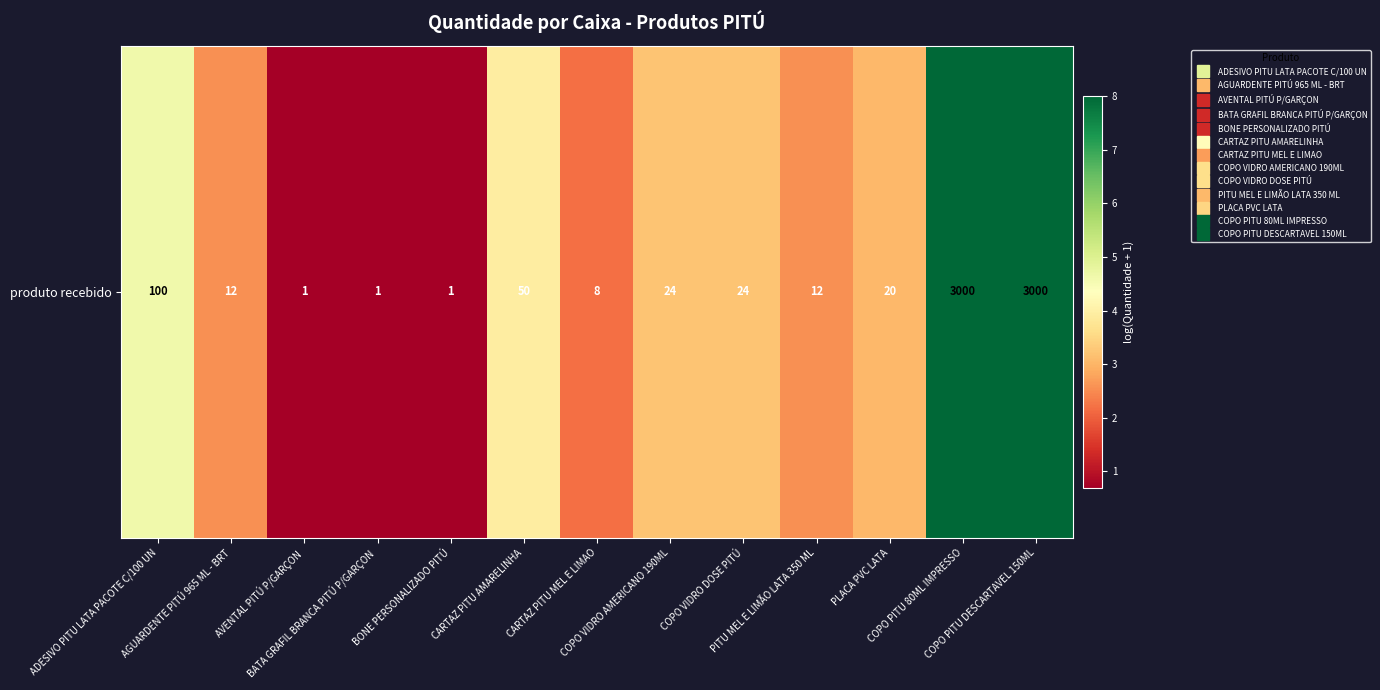

Reading left to right, extract all data points from this chart.

ADESIVO PITU LATA PACOTE C/100 UN=4.6	AGUARDENTE PITÚ 965 ML - BRT=2.6	AVENTAL PITÚ P/GARÇON=0.7	BATA GRAFIL BRANCA PITÚ P/GARÇON=0.7	BONE PERSONALIZADO PITÚ=0.7	CARTAZ PITU AMARELINHA=3.9	CARTAZ PITU MEL E LIMAO=2.2	COPO VIDRO AMERICANO 190ML=3.2	COPO VIDRO DOSE PITÚ=3.2	PITU MEL E LIMÃO LATA 350 ML=2.6	PLACA PVC LATA=3.0	COPO PITU 80ML IMPRESSO=8.0	COPO PITU DESCARTAVEL 150ML=8.0